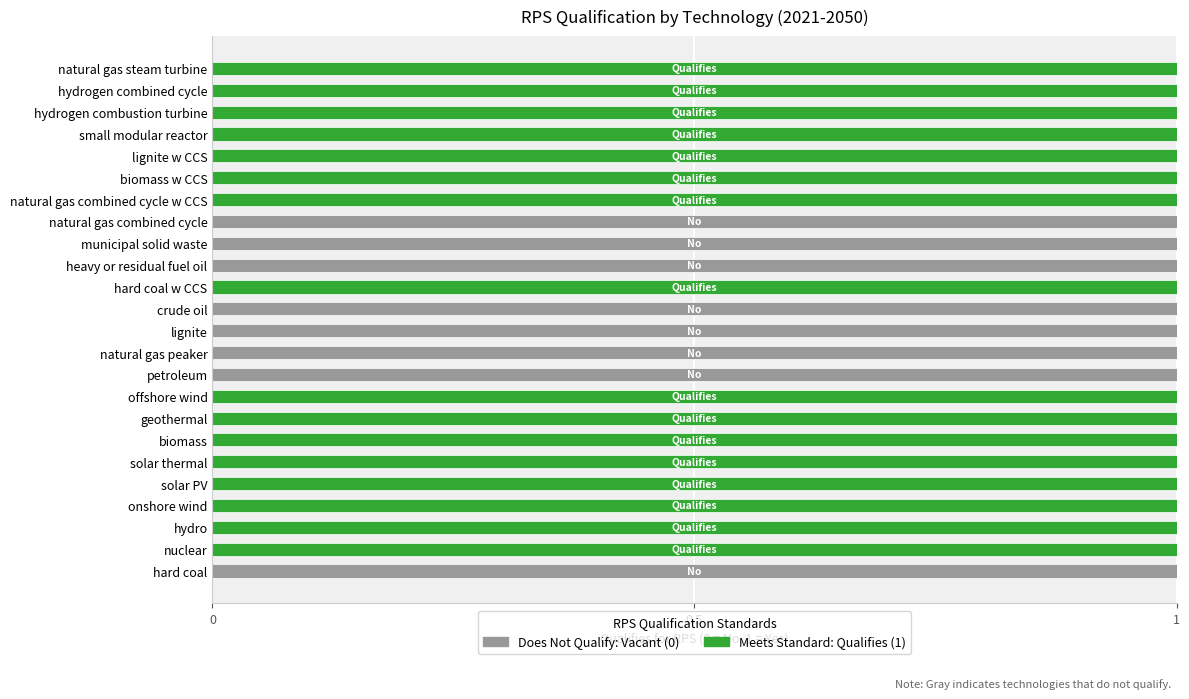

How many categories are shown in the chart?

24